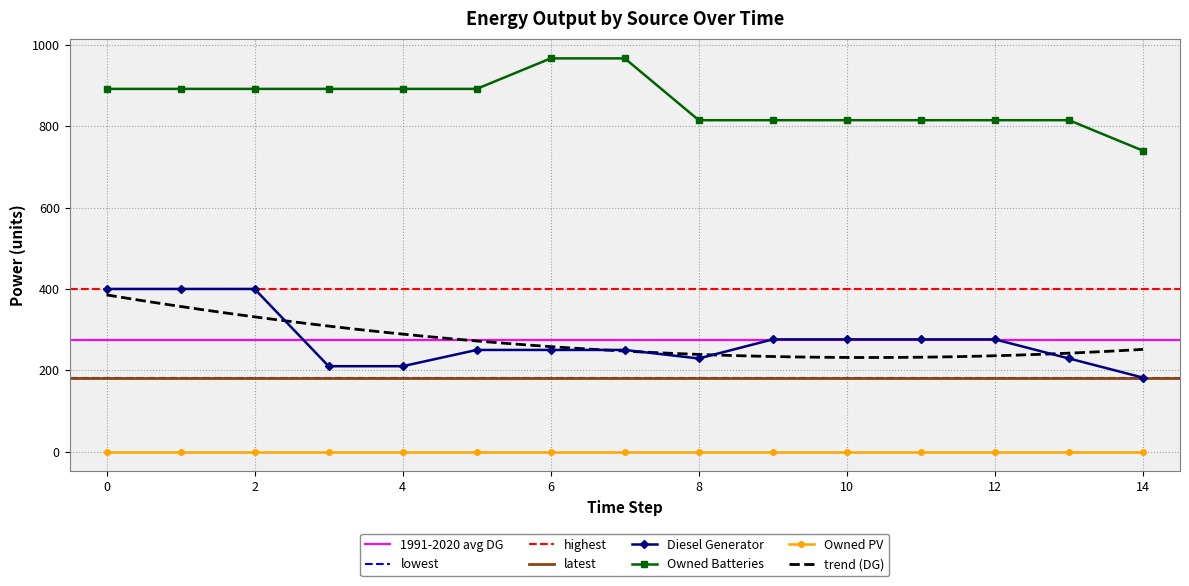

How many values in the Diesel Generator series are below 250?

5